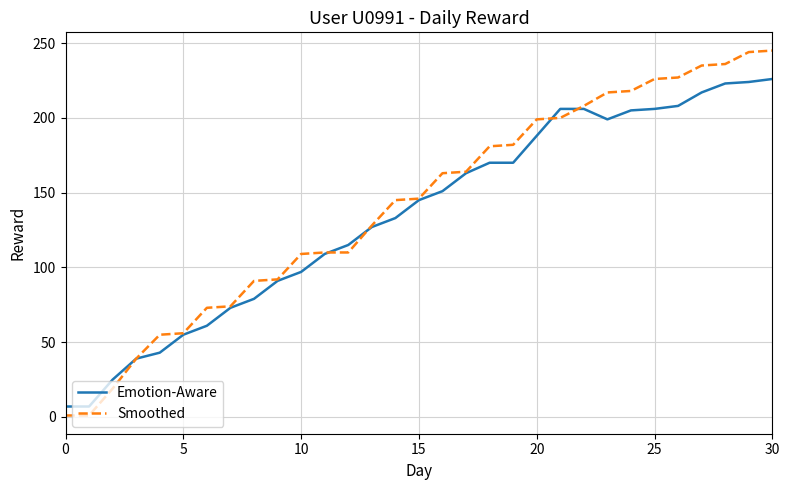

Which series has the largest range (max minus min)?

Smoothed